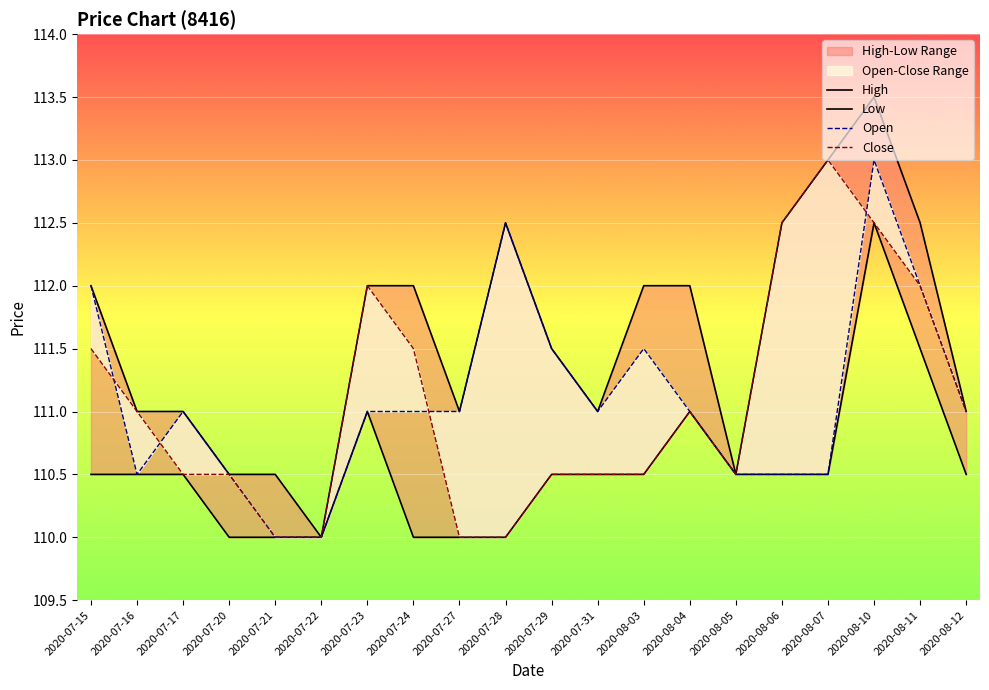

Reading left to right, what are all the values shown in this chart?

High: 2020-07-15=112.0	2020-07-16=111.0	2020-07-17=111.0	2020-07-20=110.5	2020-07-21=110.5	2020-07-22=110.0	2020-07-23=112.0	2020-07-24=112.0	2020-07-27=111.0	2020-07-28=112.5	2020-07-29=111.5	2020-07-31=111.0	2020-08-03=112.0	2020-08-04=112.0	2020-08-05=110.5	2020-08-06=112.5	2020-08-07=113.0	2020-08-10=113.5	2020-08-11=112.5	2020-08-12=111.0
Low: 2020-07-15=110.5	2020-07-16=110.5	2020-07-17=110.5	2020-07-20=110.0	2020-07-21=110.0	2020-07-22=110.0	2020-07-23=111.0	2020-07-24=110.0	2020-07-27=110.0	2020-07-28=110.0	2020-07-29=110.5	2020-07-31=110.5	2020-08-03=110.5	2020-08-04=111.0	2020-08-05=110.5	2020-08-06=110.5	2020-08-07=110.5	2020-08-10=112.5	2020-08-11=111.5	2020-08-12=110.5
Open: 2020-07-15=112.0	2020-07-16=110.5	2020-07-17=111.0	2020-07-20=110.5	2020-07-21=110.0	2020-07-22=110.0	2020-07-23=111.0	2020-07-24=111.0	2020-07-27=111.0	2020-07-28=112.5	2020-07-29=111.5	2020-07-31=111.0	2020-08-03=111.5	2020-08-04=111.0	2020-08-05=110.5	2020-08-06=110.5	2020-08-07=110.5	2020-08-10=113.0	2020-08-11=112.0	2020-08-12=111.0
Close: 2020-07-15=111.5	2020-07-16=111.0	2020-07-17=110.5	2020-07-20=110.5	2020-07-21=110.0	2020-07-22=110.0	2020-07-23=112.0	2020-07-24=111.5	2020-07-27=110.0	2020-07-28=110.0	2020-07-29=110.5	2020-07-31=110.5	2020-08-03=110.5	2020-08-04=111.0	2020-08-05=110.5	2020-08-06=112.5	2020-08-07=113.0	2020-08-10=112.5	2020-08-11=112.0	2020-08-12=111.0